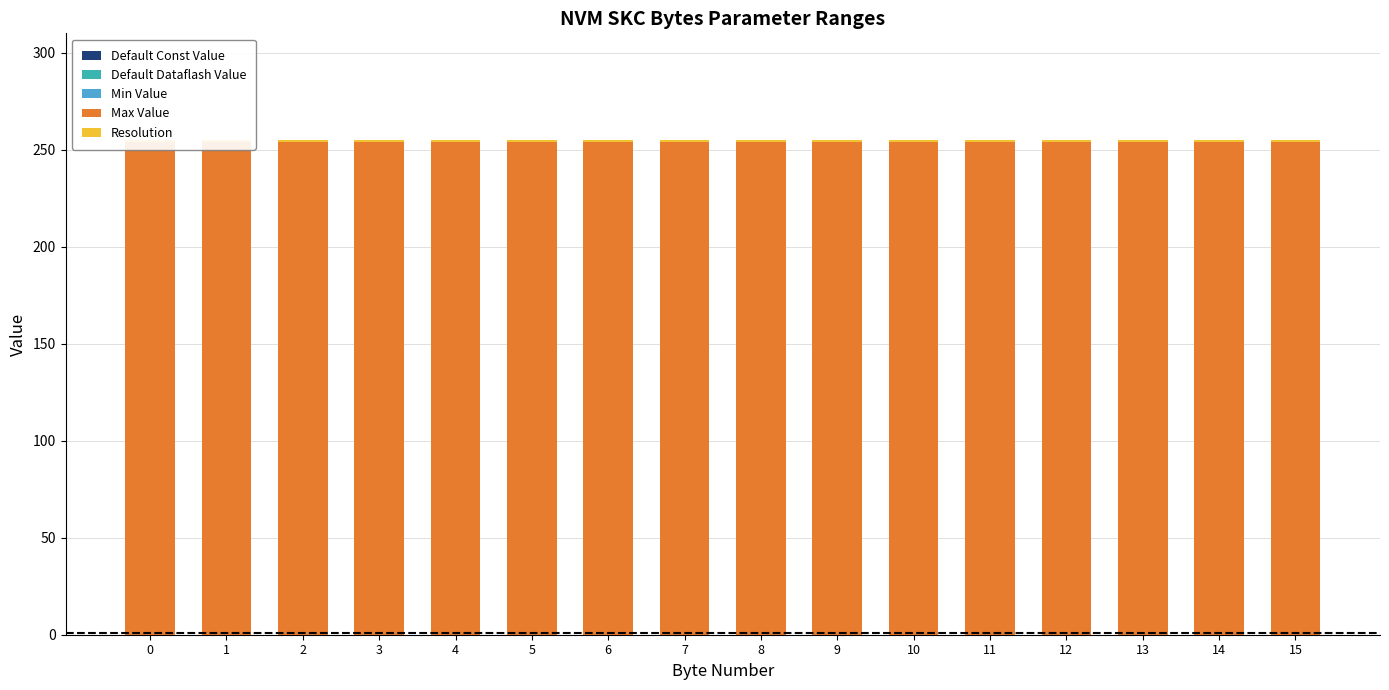

What are all the series names shown in the legend?

Default Const Value, Default Dataflash Value, Min Value, Max Value, Resolution